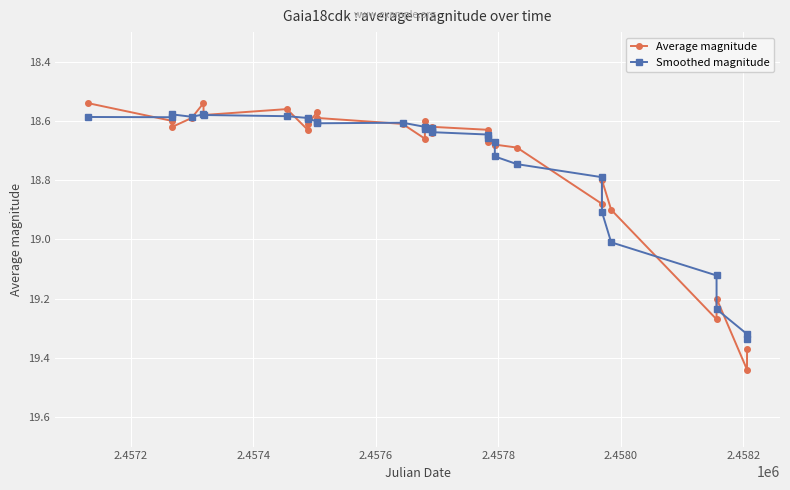

List the series in order of their peak value, lowest first.

Smoothed magnitude, Average magnitude